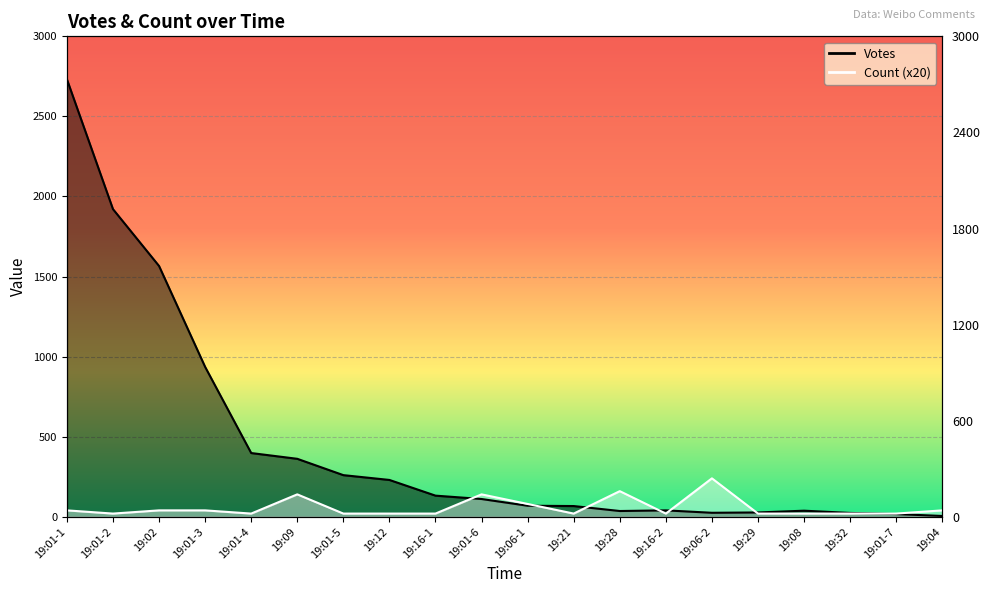

The Count series shows 40 at 19:01-1. True or false?

True